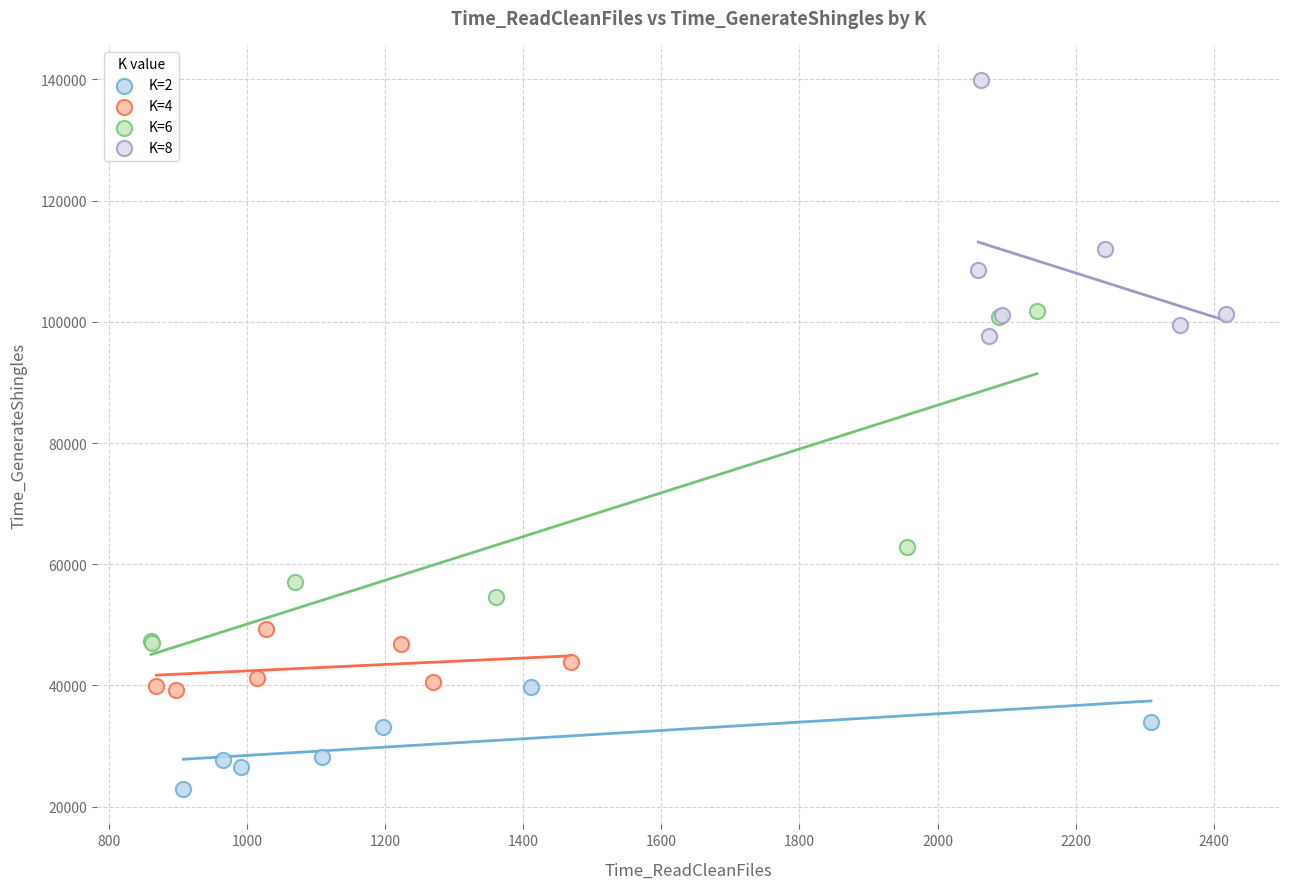

Which series has the largest Y range (max minus min)?

K=6